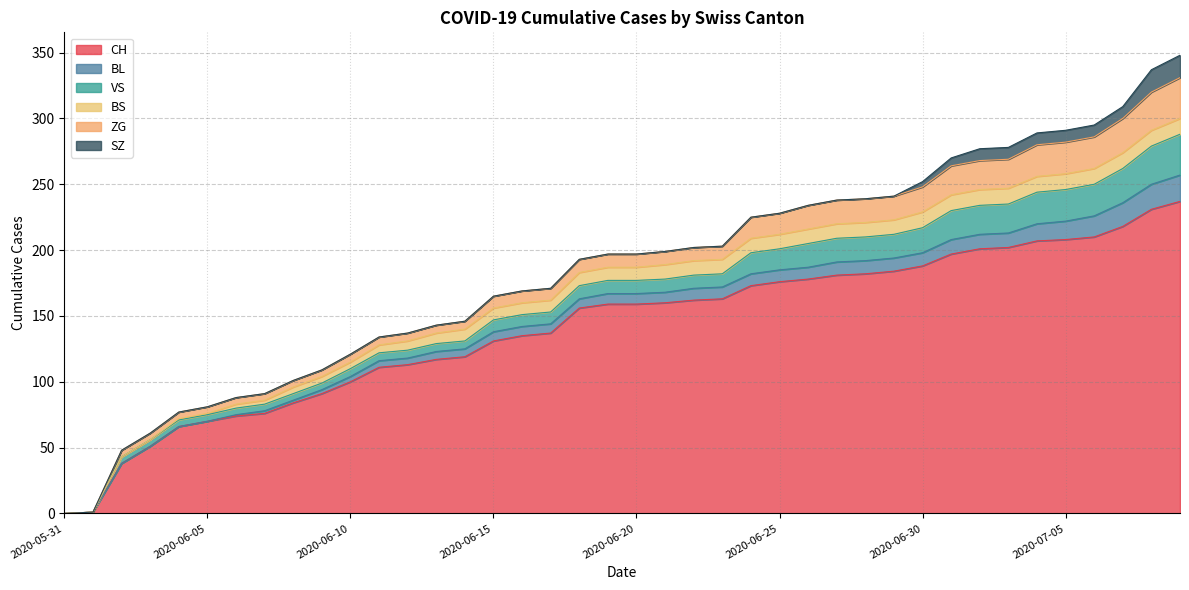

Which series has the largest total across all categories?

CH